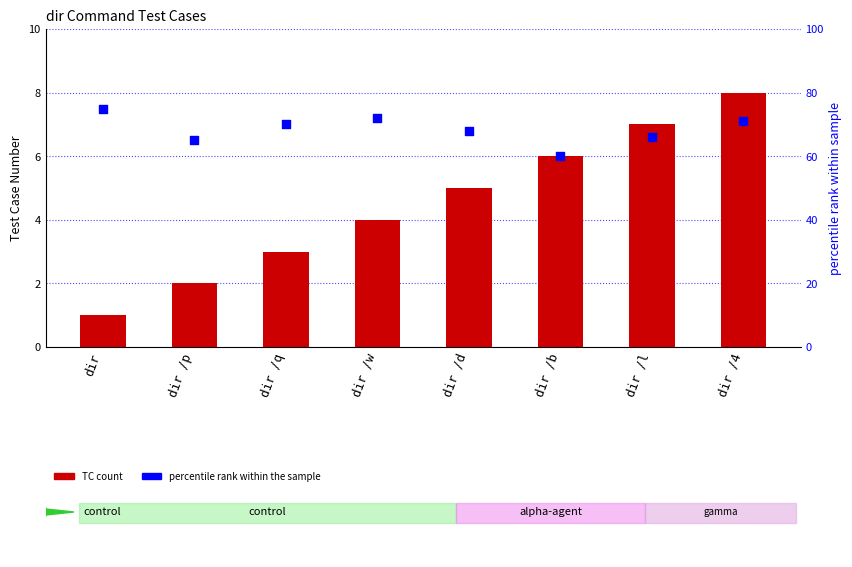

Which series has the largest total across all categories?

percentile rank within sample